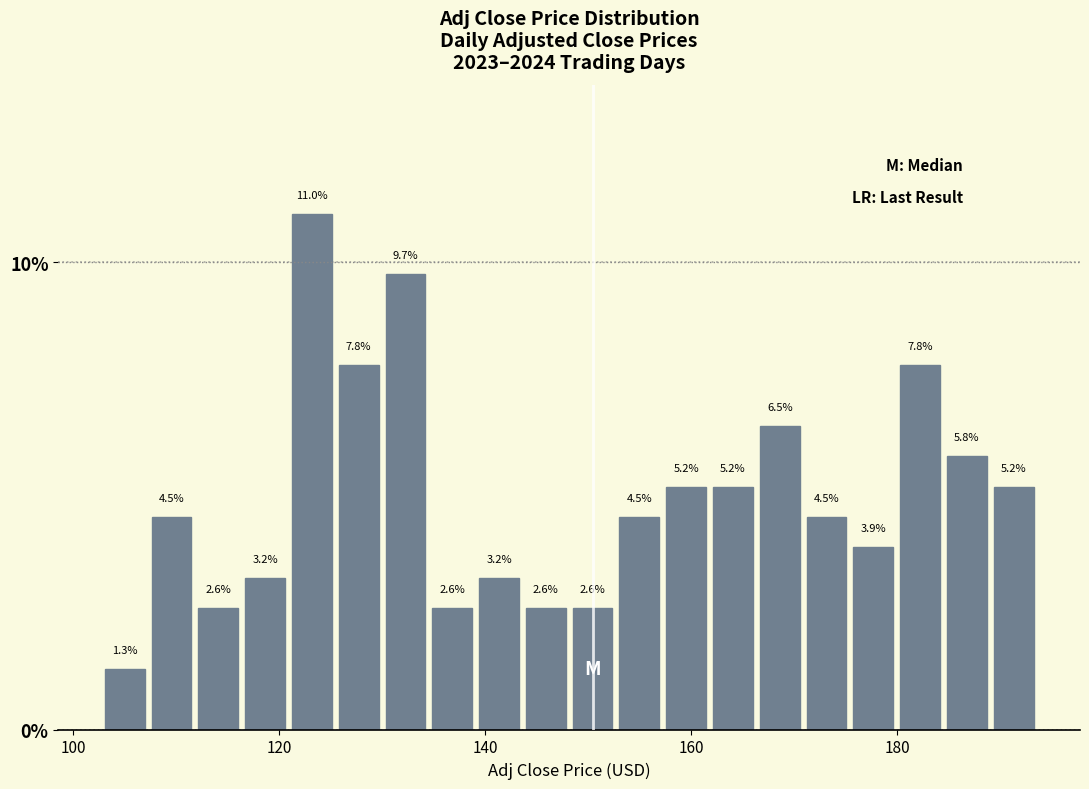

Around what value on the x-axis is the tallest bar? Give the approximate position of its centre, as read against the axis.

124